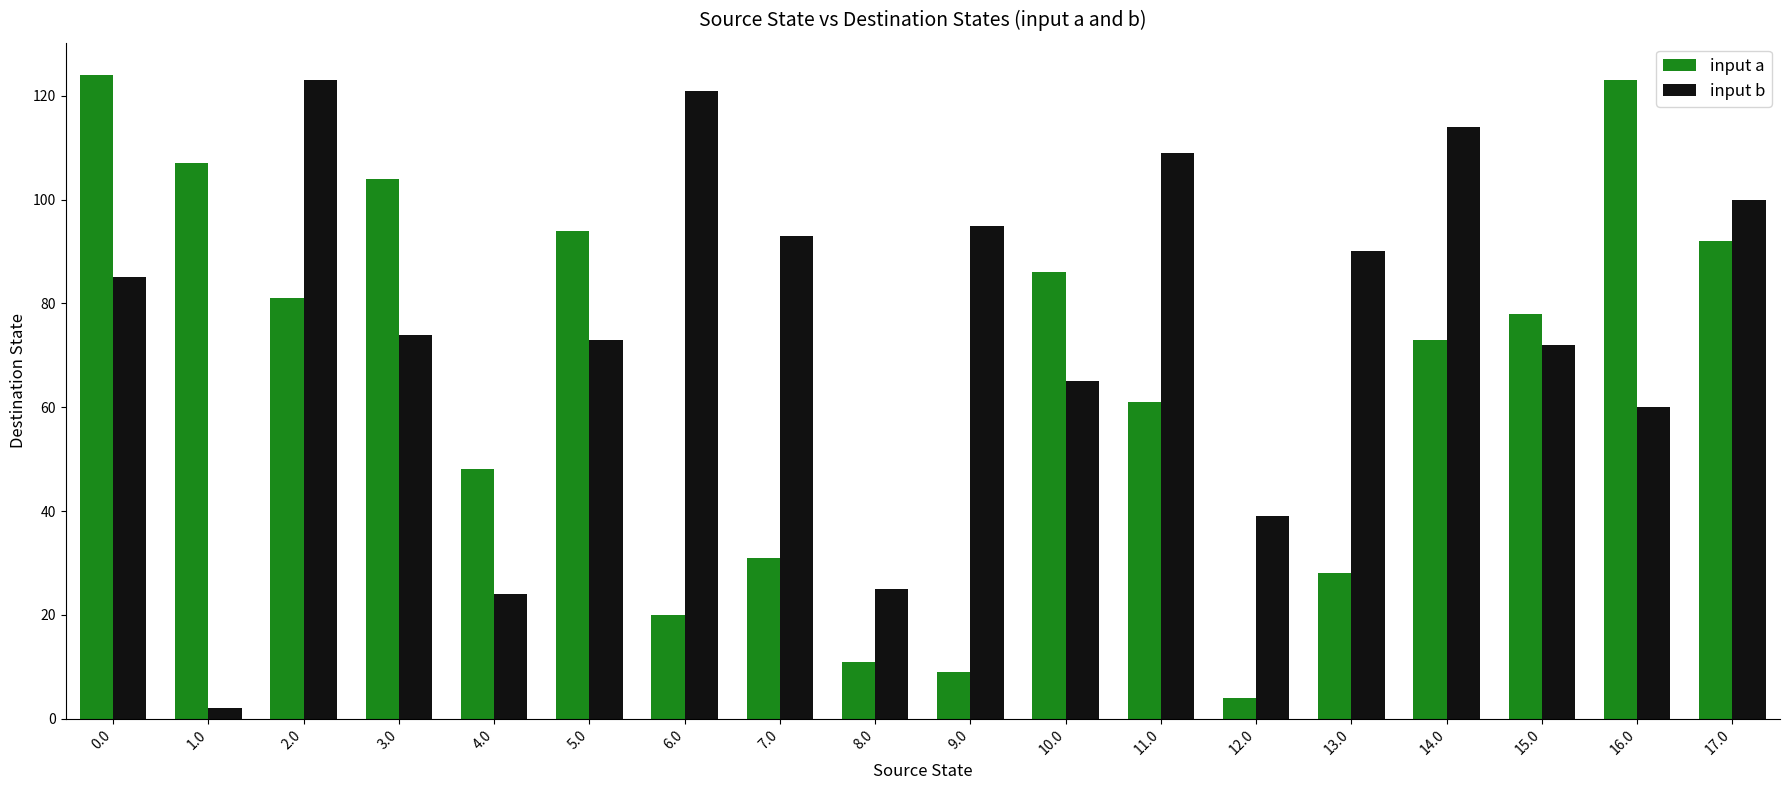

What is the difference between the input a values at 6.0 and 11.0?

41